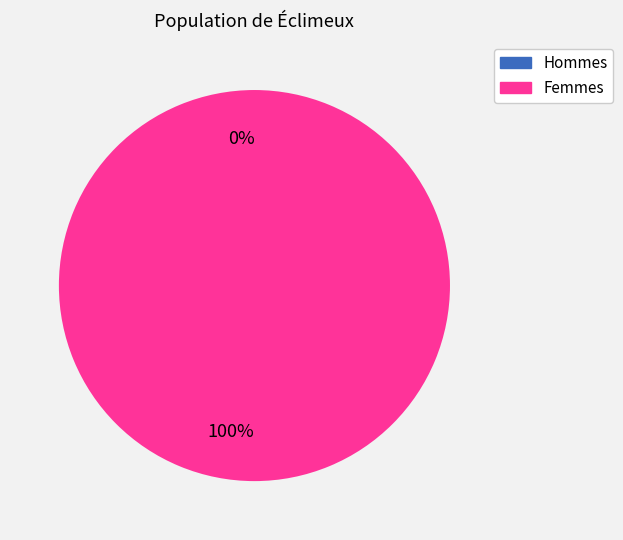

What is the total percentage of 0 and 1?

100.0%